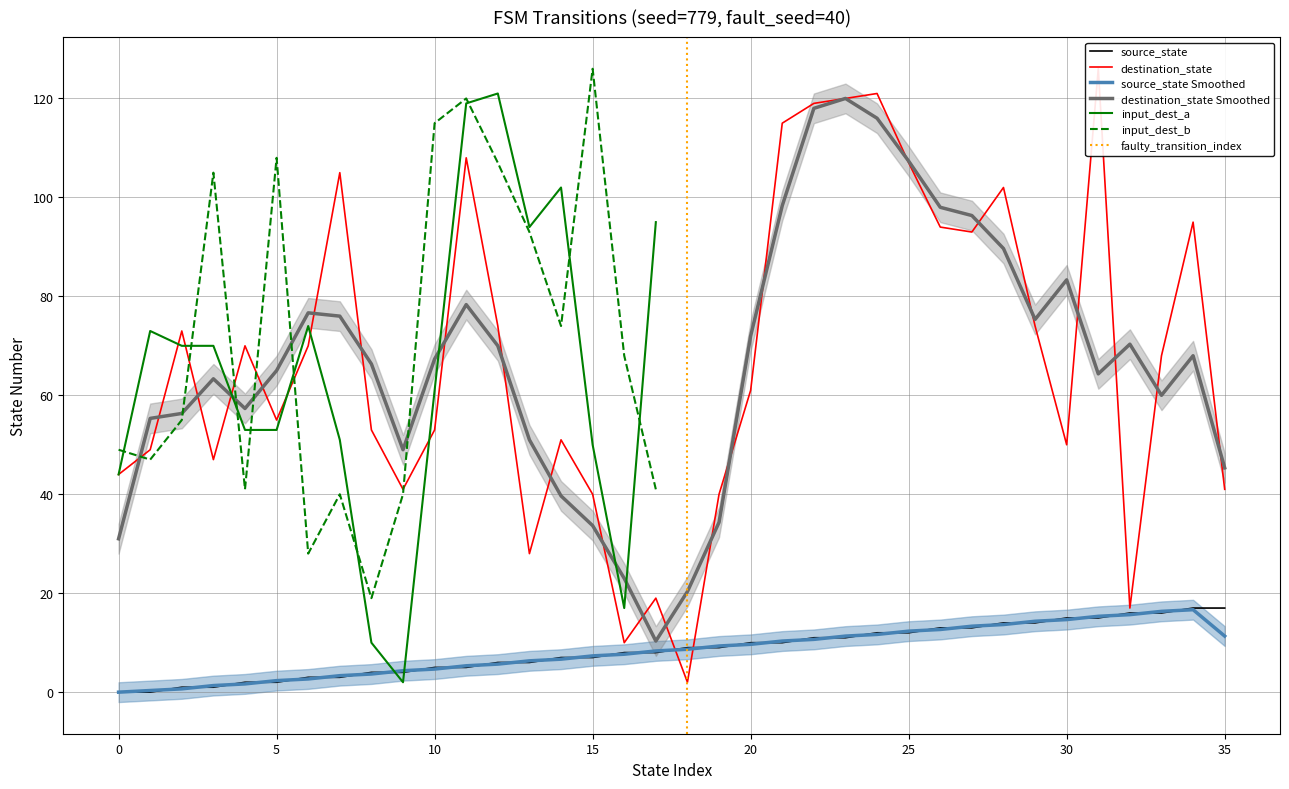

Reading left to right, list all the values displayed in this chart.

source_state: 0	0	1	1	2	2	3	3	4	4	5	5	6	6	7	7	8	8	9	9	10	10	11	11	12	12	13	13	14	14	15	15	16	16	17	17
destination_state: 44	49	73	47	70	55	70	105	53	41	53	108	74	28	51	40	10	19	2	40	61	115	119	120	121	107	94	93	102	74	50	126	17	68	95	41